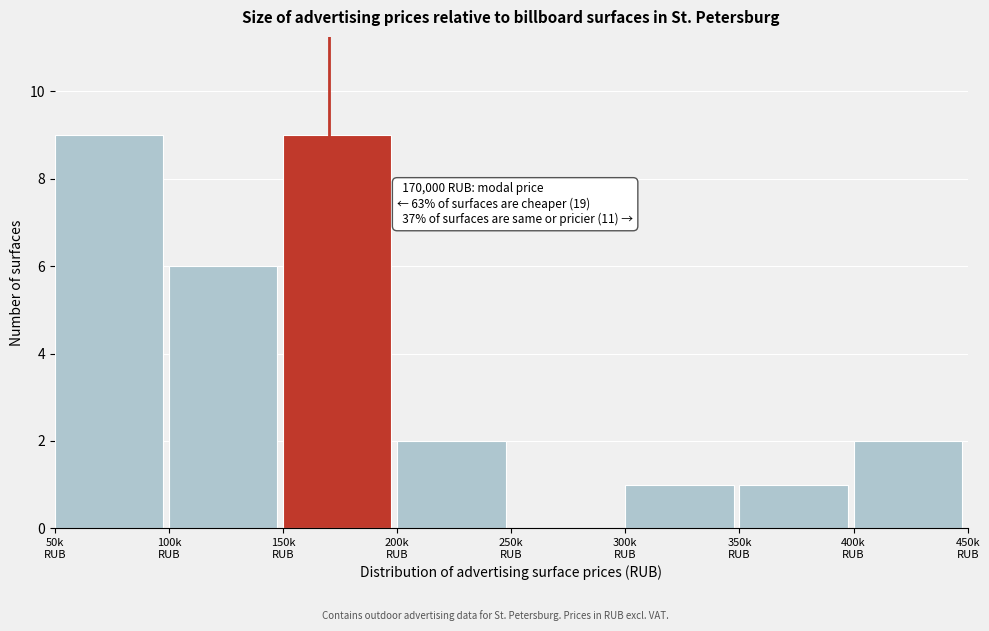

What is the sum of all values?

30